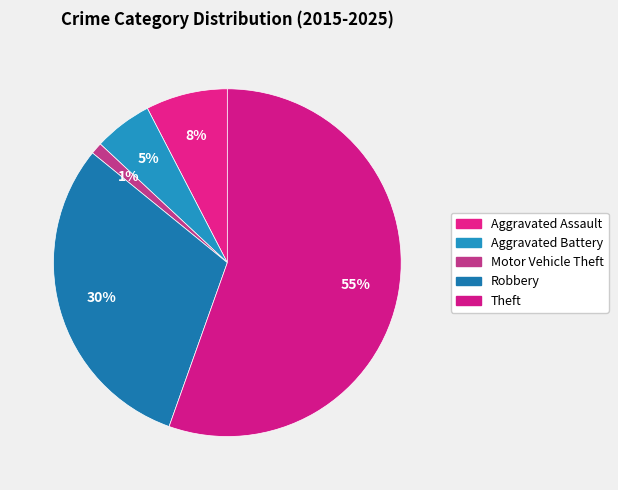

Which slice is the smallest?

Motor Vehicle Theft